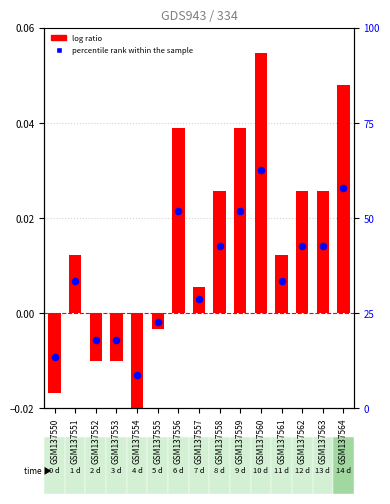

Which series has the largest total across all categories?

log ratio